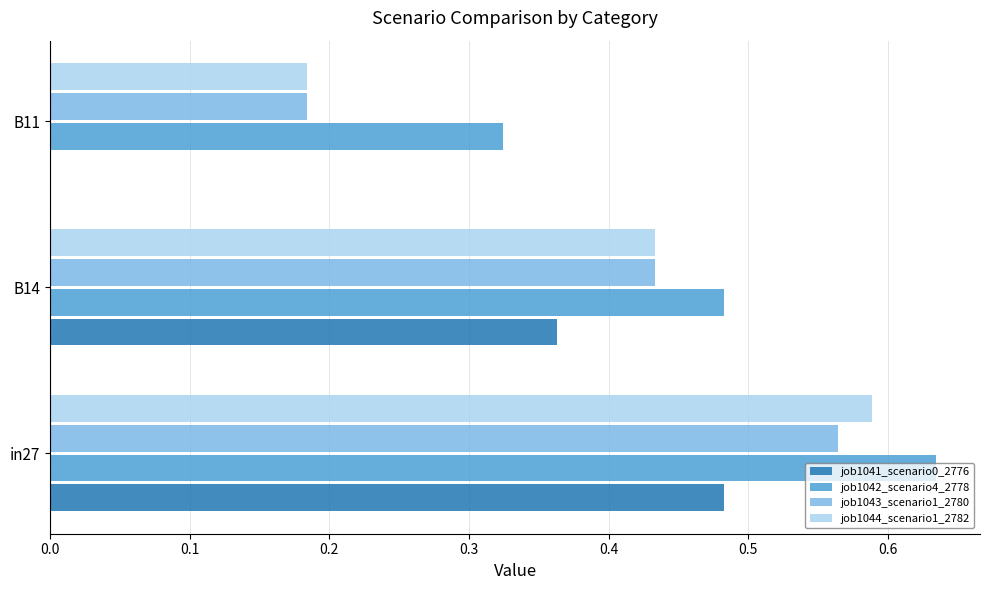

What is the sum of the job1044_scenario1_2782 values at in27 and B14?

1.0